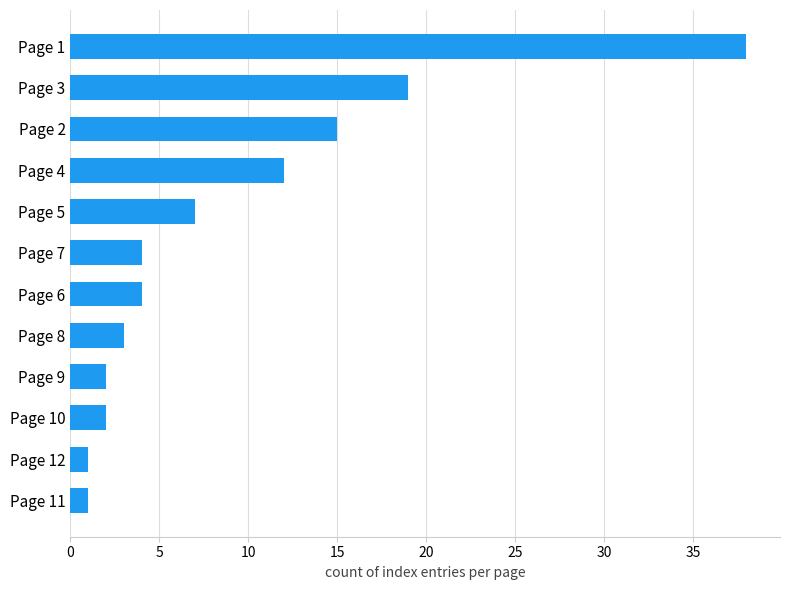

What is the difference between the maximum and second lowest values?

37